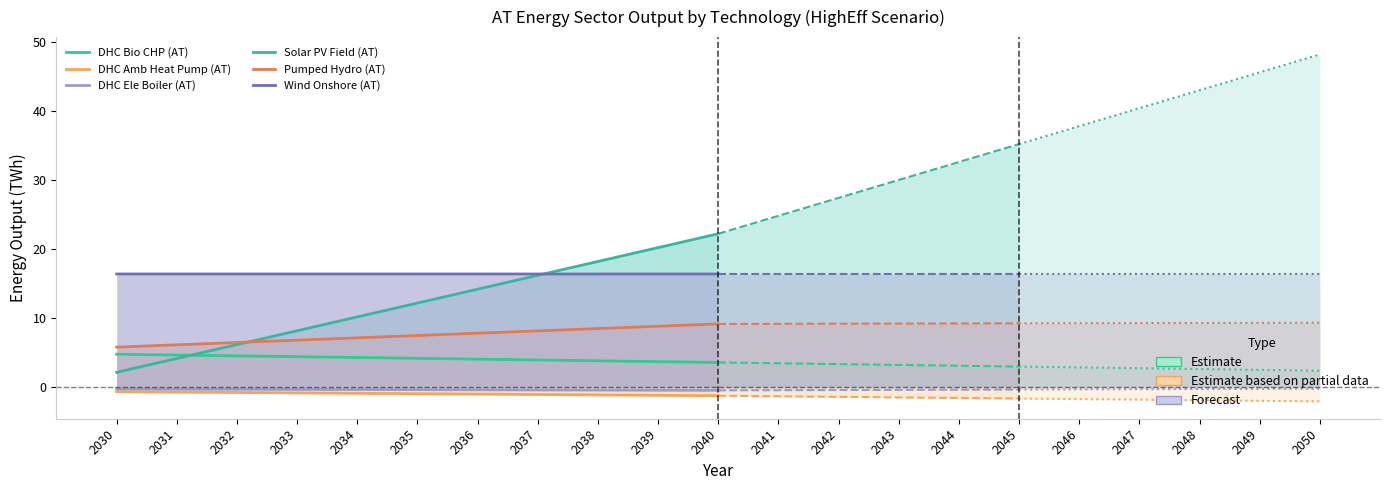

What is the value of the Wind Onshore (AT) point at the 5th from the left?

16.4